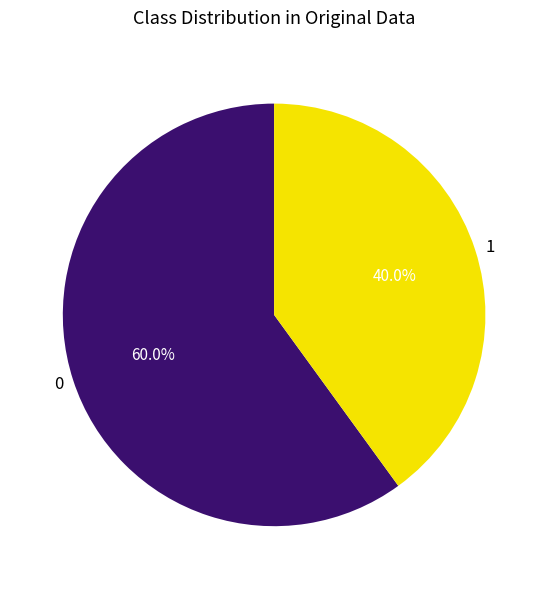

Is 0 the majority of the pie?

Yes